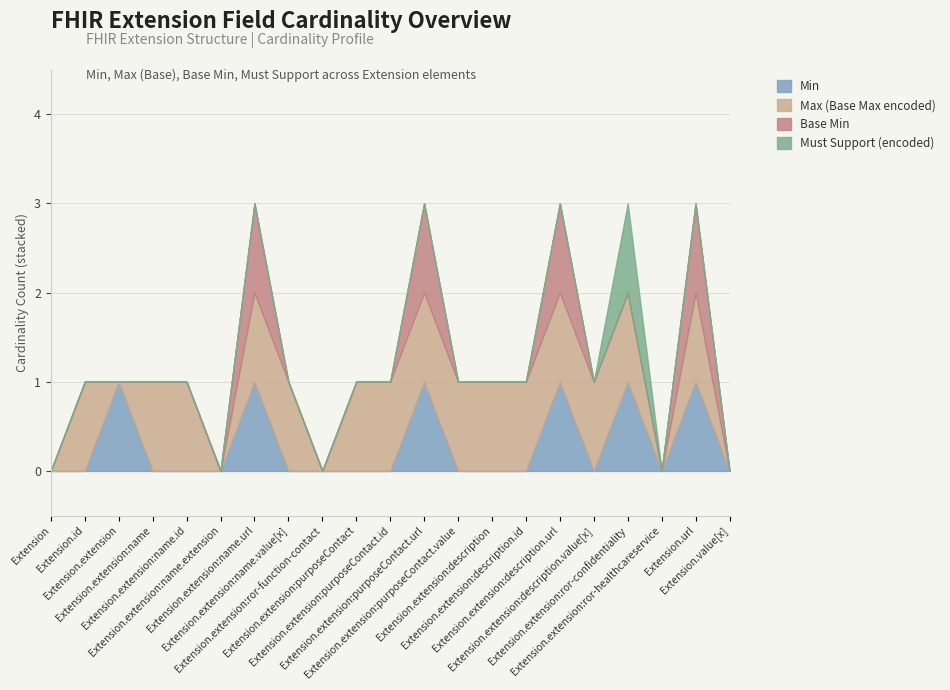

Does the chart display data point markers on the line(s)?

No